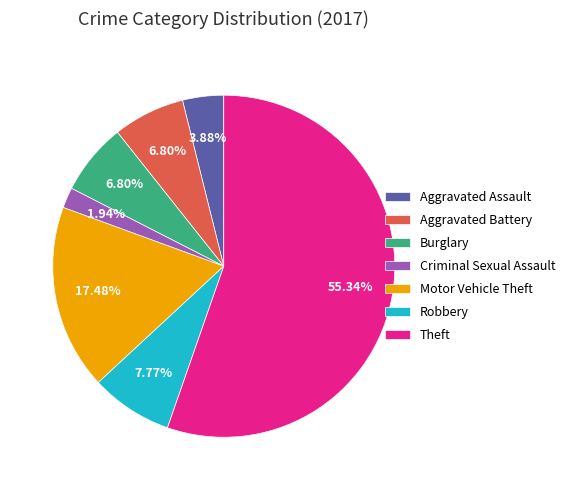

The Aggravated Battery slice represents 15% of the pie. True or false?

False